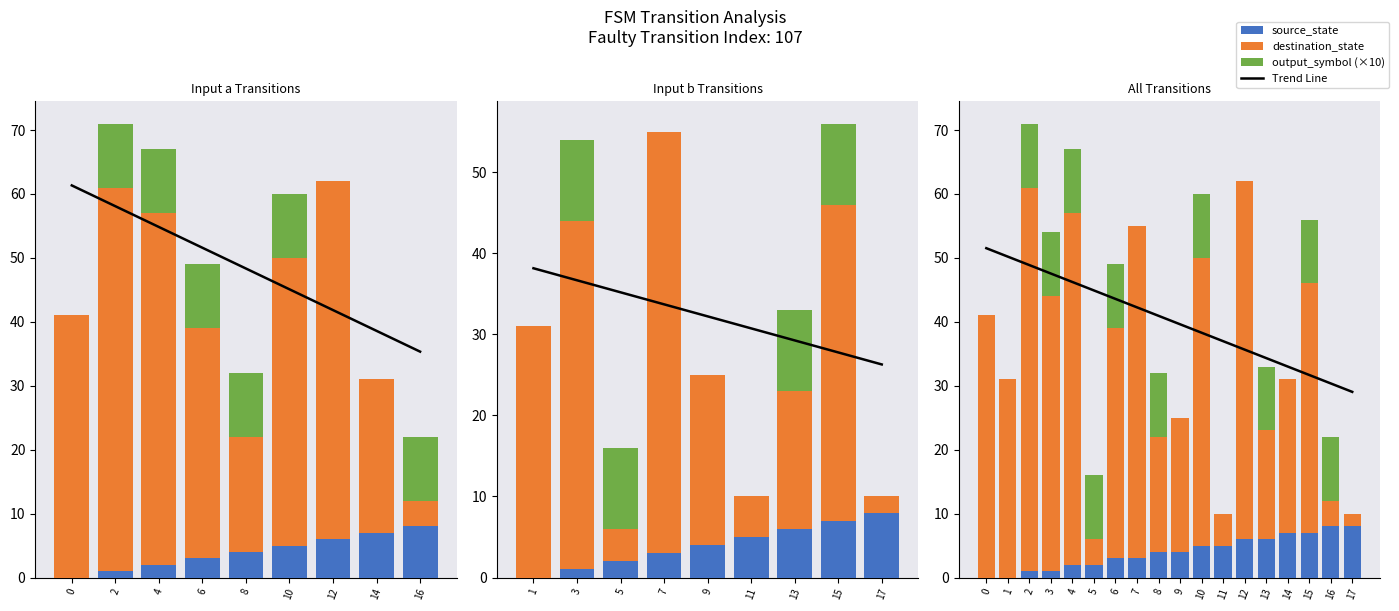

How many data points does each series have?

18